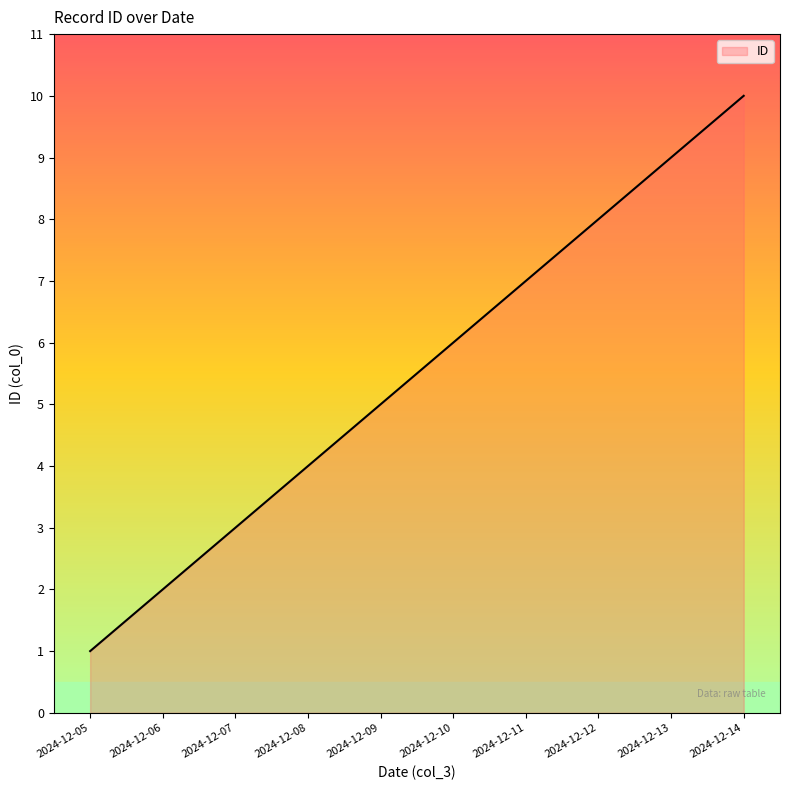

What is the sum of the values at 2024-12-11 and 2024-12-13?

16